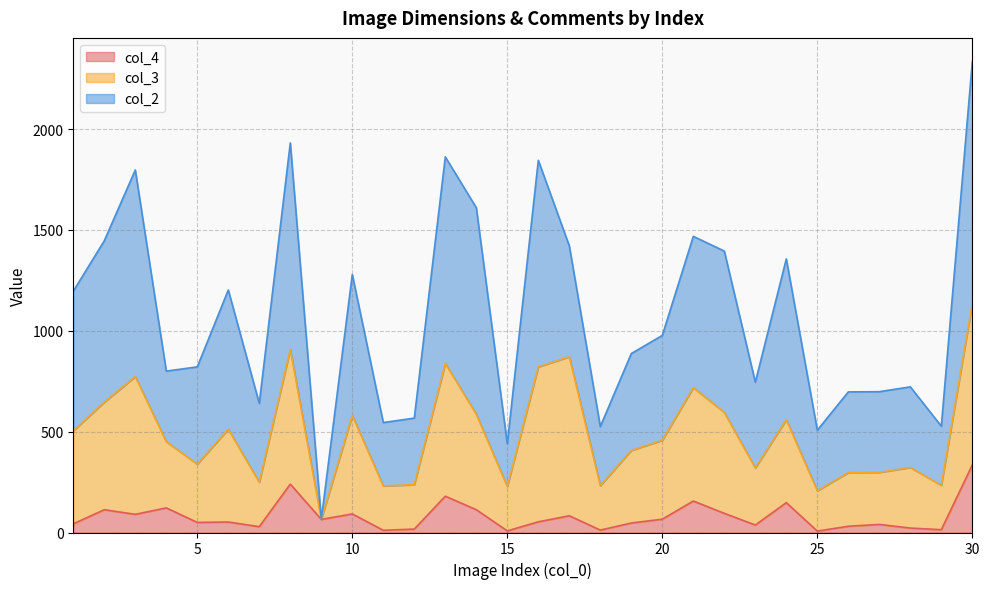

At which label is col_2 closest to 600?

17